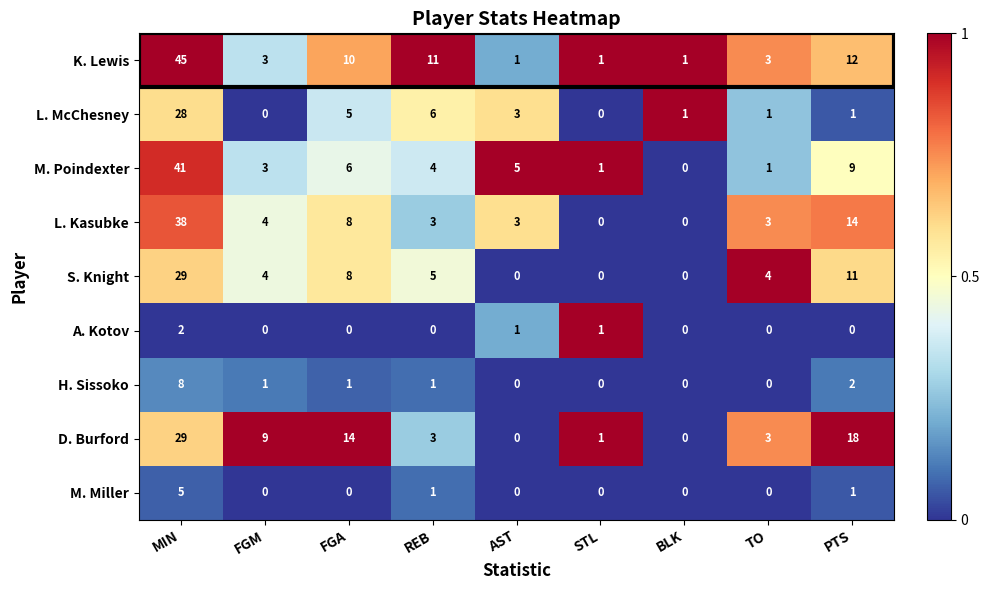

At how many categories does at least one series exceed 0?

9